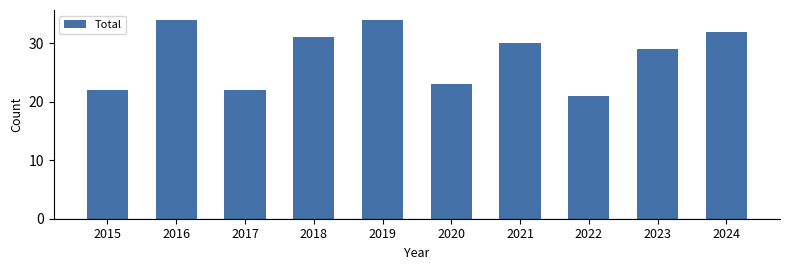

Which category has the lowest value across all series?

2022